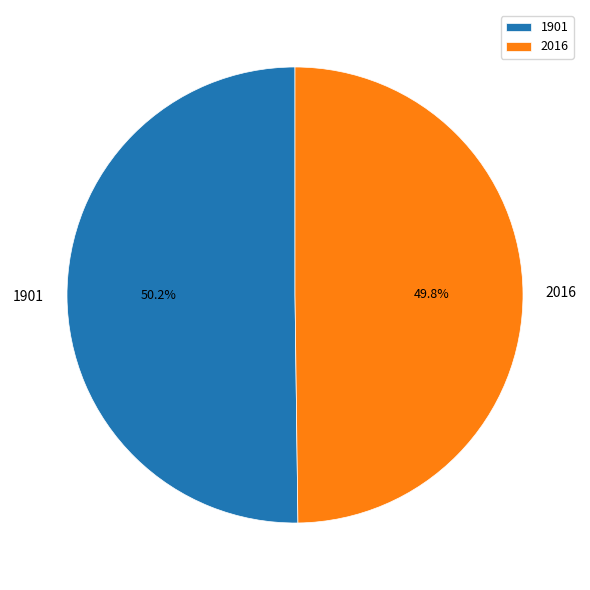

Is there a majority slice in this chart?

Yes